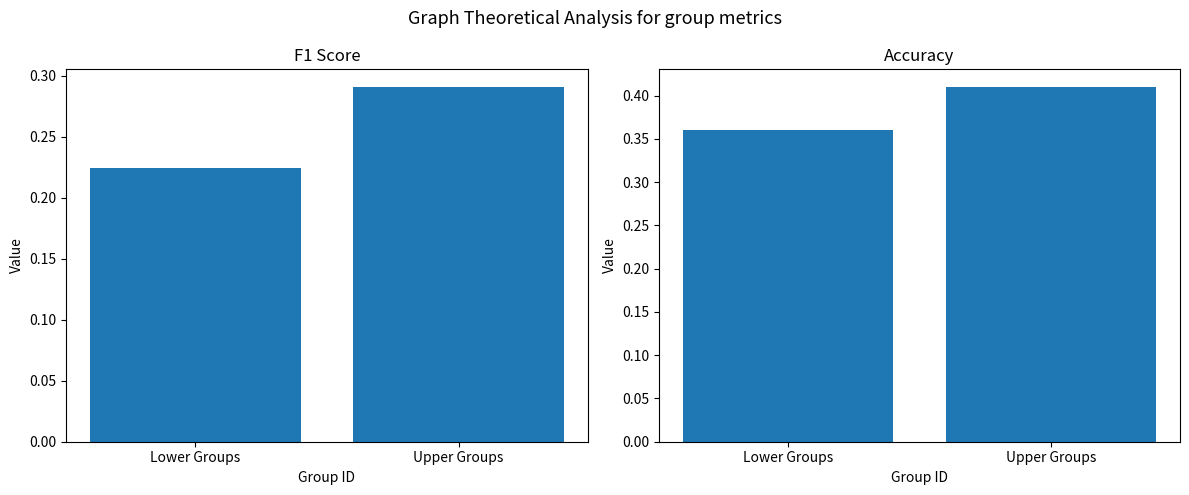

How many series are shown in this chart?

2